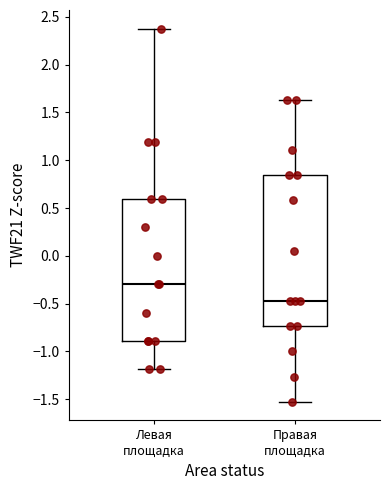

Reading left to right, read every box against the y-axis: the position of its median line, the range the box covers, and the ends of its whiskers. The values are not printed on the chart, so give them approximately, as read against the axis.

Левая площадка: median -0.30, box -0.90 to 0.60, whiskers -1.20 to 2.40
Правая площадка: median -0.45, box -0.75 to 0.85, whiskers -1.55 to 1.65